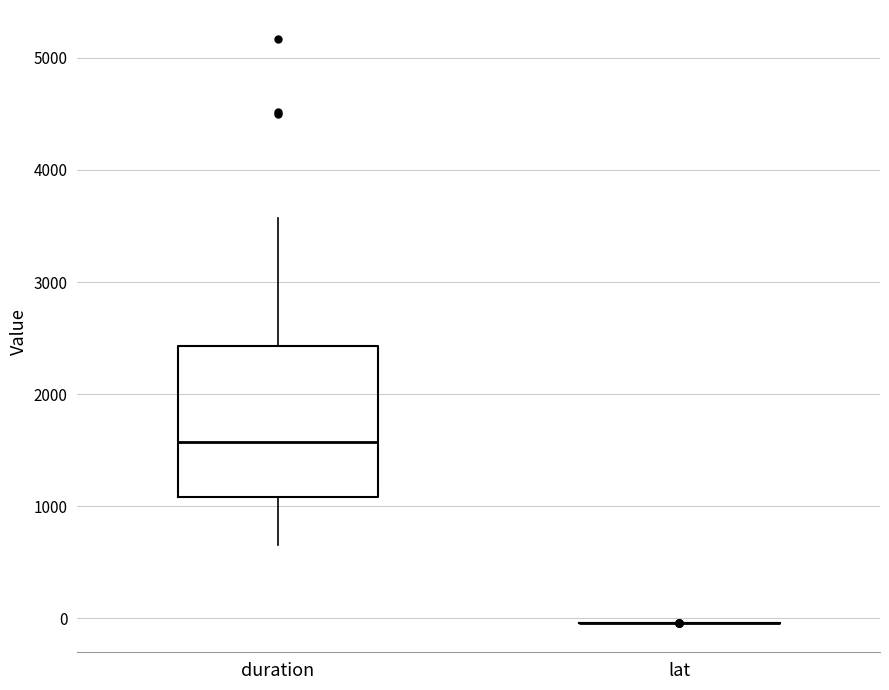

Which box is the tallest, from its lower edge to its upper edge?

duration